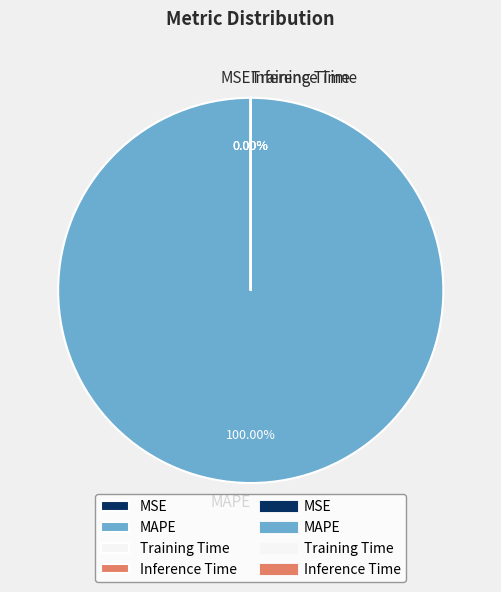

Is it true that Inference Time is 0% of the pie?

True